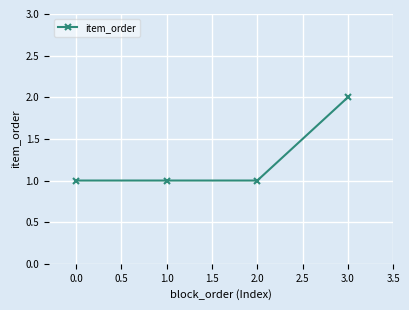

Count the number of categories in the chart.

4